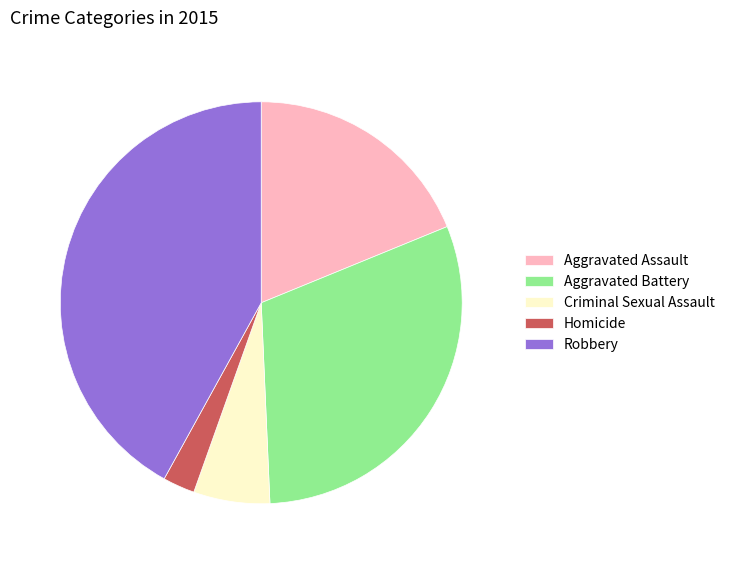

Is it true that Criminal Sexual Assault is 6% of the pie?

True